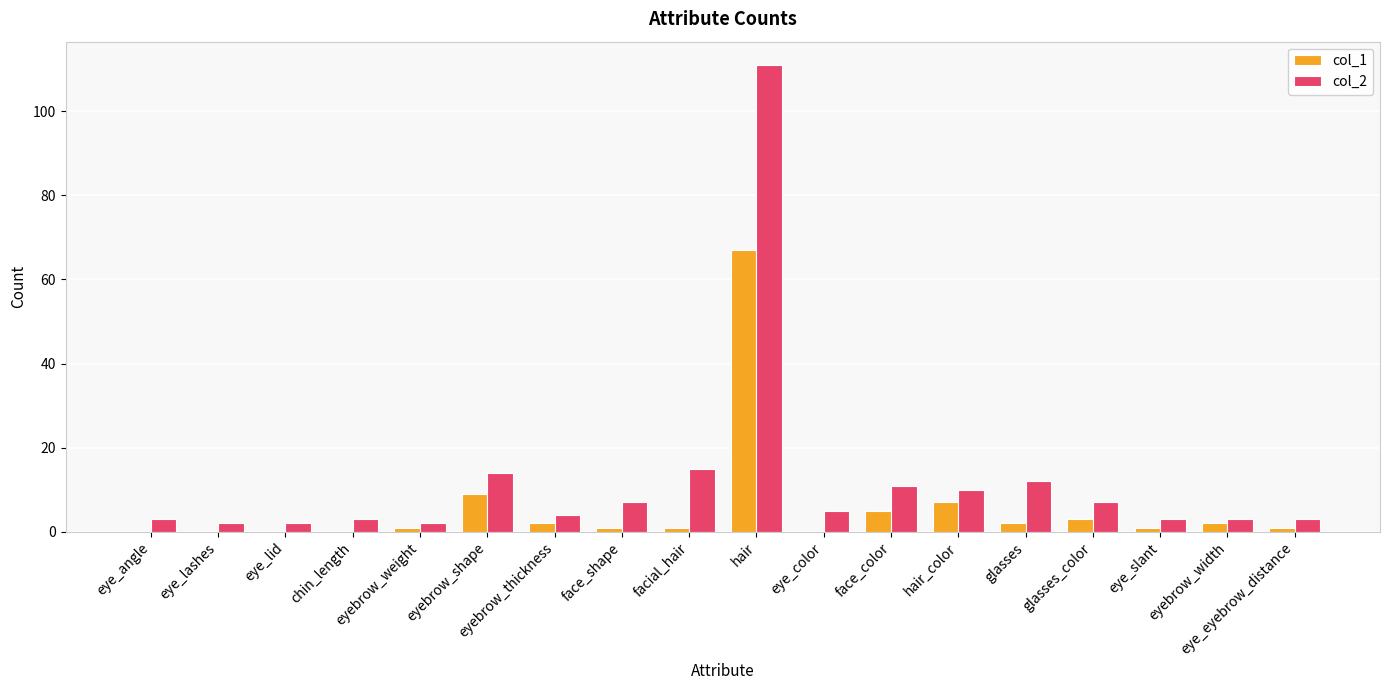

What are all the series names shown in the legend?

col_1, col_2